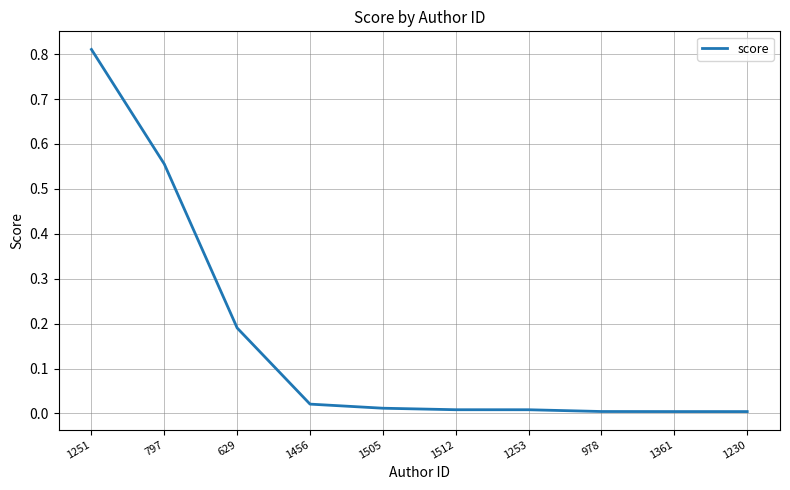

Which label corresponds to the largest value in the chart?

1251